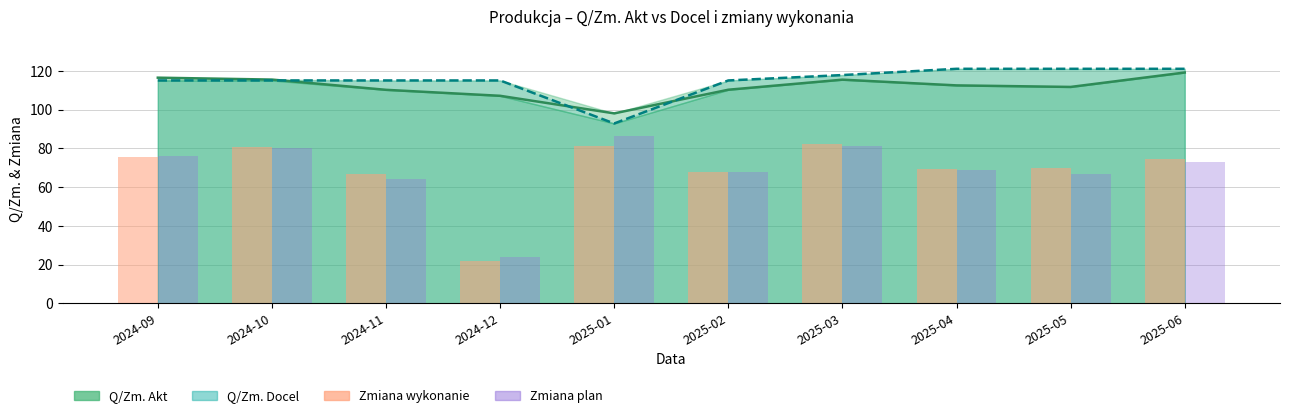

Rank the categories by Zmiana wykonanie value from highest to lowest.

2025-03, 2025-01, 2024-10, 2024-09, 2025-06, 2025-05, 2025-04, 2025-02, 2024-11, 2024-12